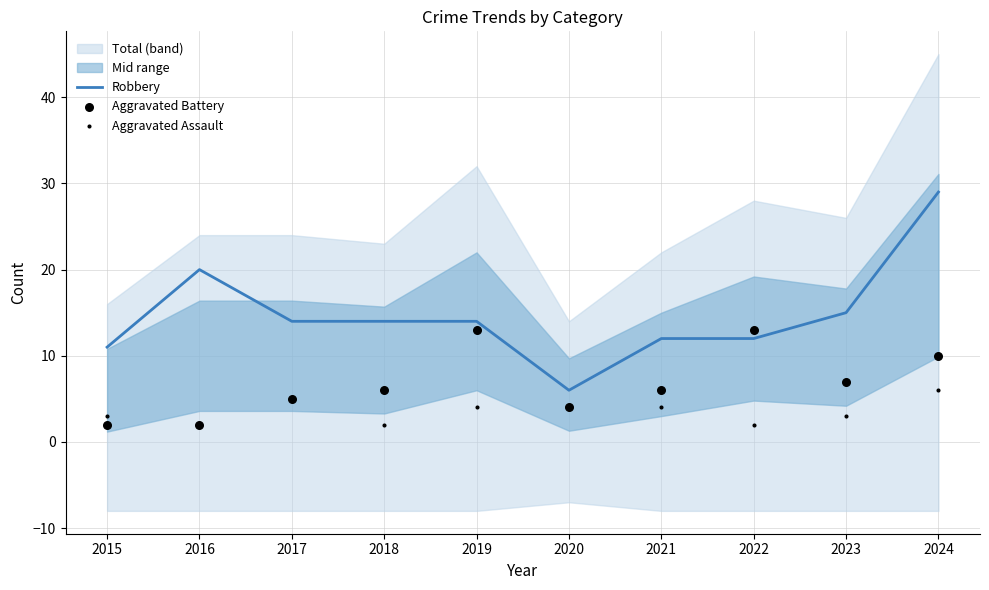

Which series contains the highest Y value?

Robbery